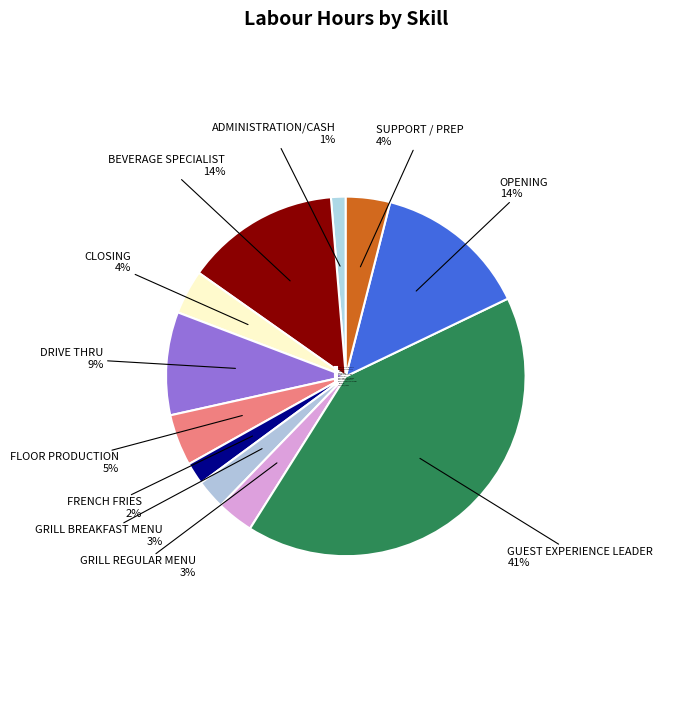

Which category has the smallest portion of the pie?

ADMINISTRATION/CASH